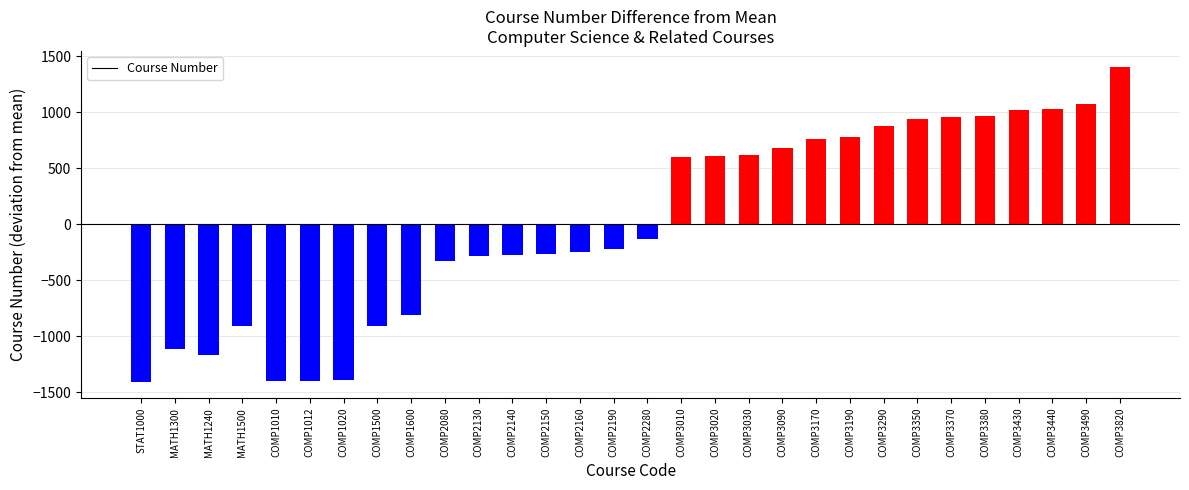

Does the chart contain any negative values?

Yes